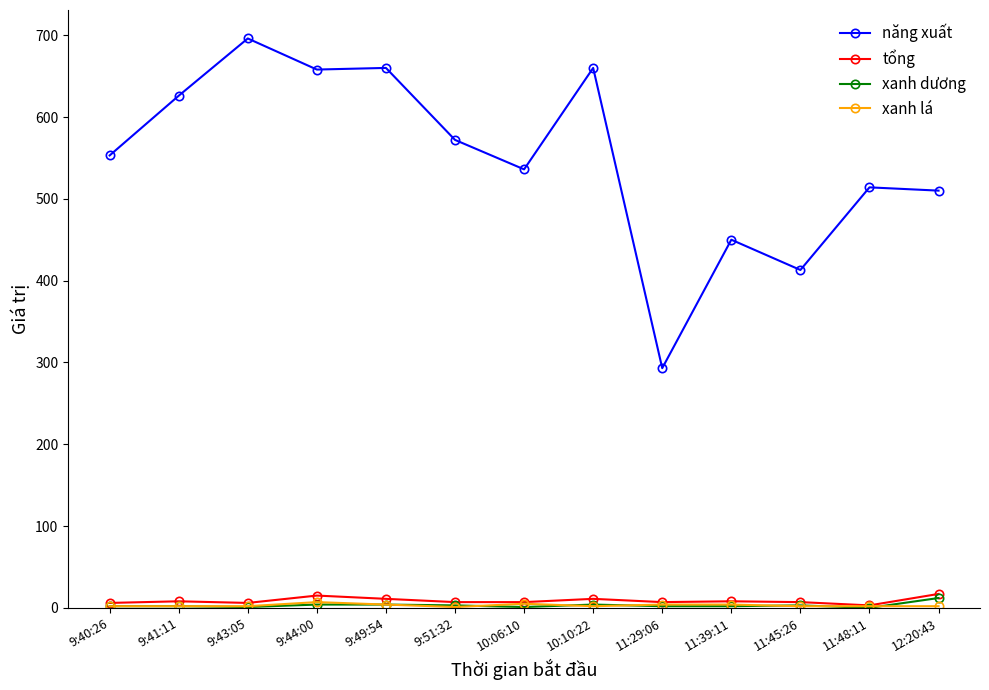

True or false: năng xuất and xanh dương cross at least once.

False